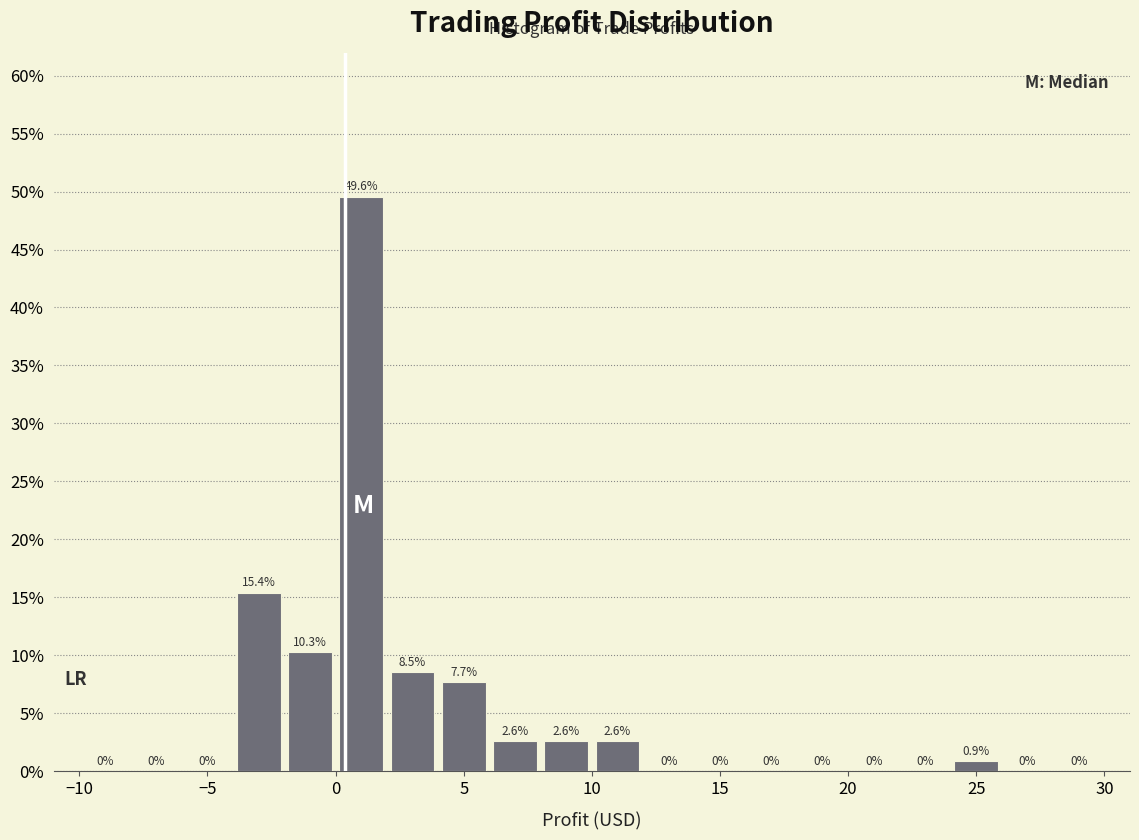

Over which range of the x-axis is the bar tallest?

0 to 2